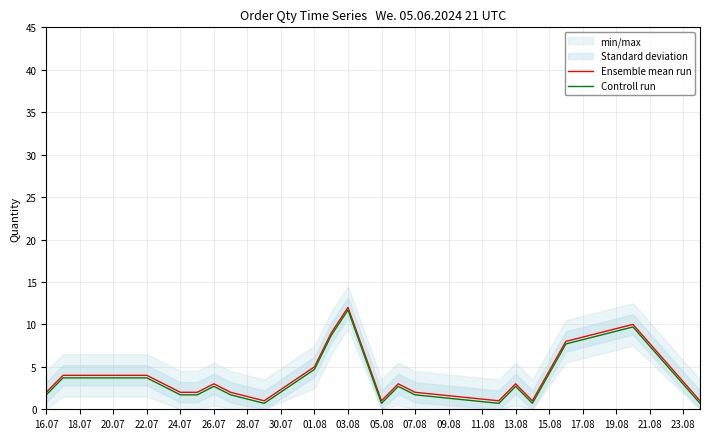

What is the highest value of the Controll run series?

11.7